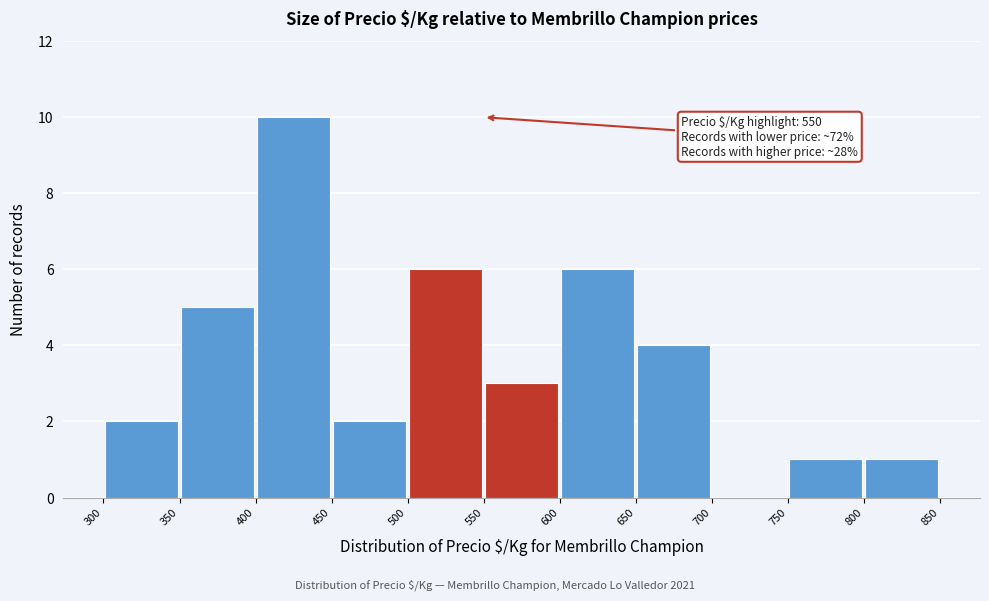

Which range on the x-axis has the tallest bar?

400 to 450